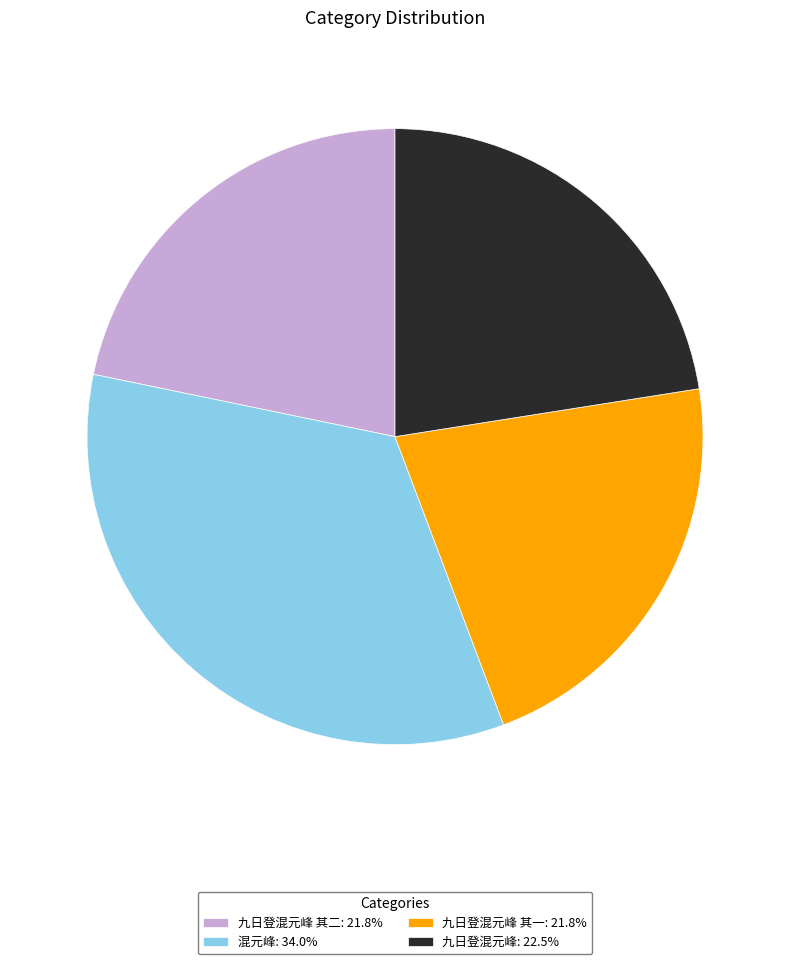

Does 九日登混元峰: 22.5% account for over 50% of the chart?

No